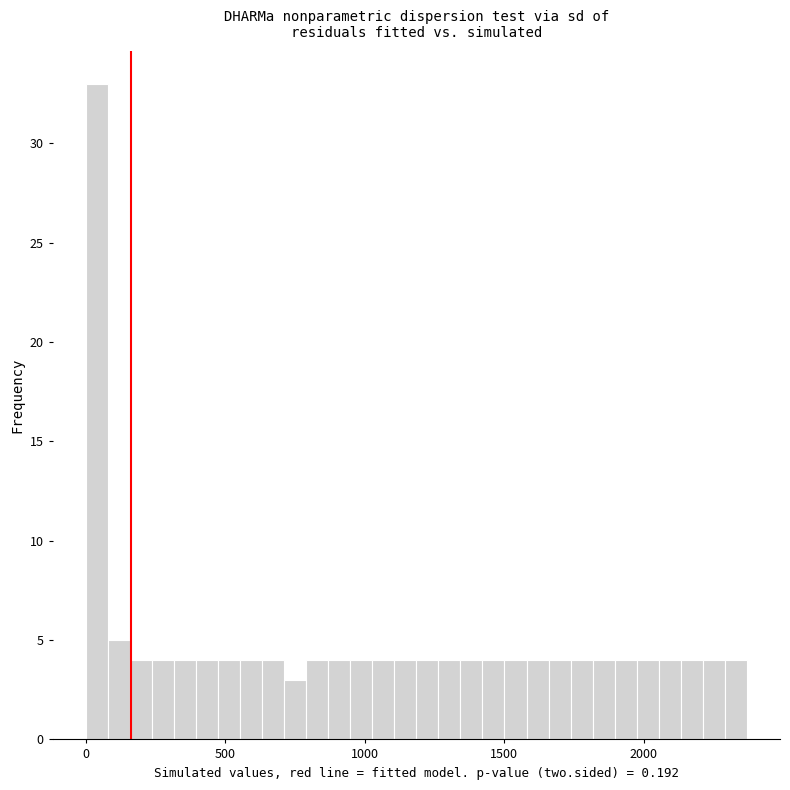

Around what value on the x-axis is the tallest bar? Give the approximate position of its centre, as read against the axis.

50